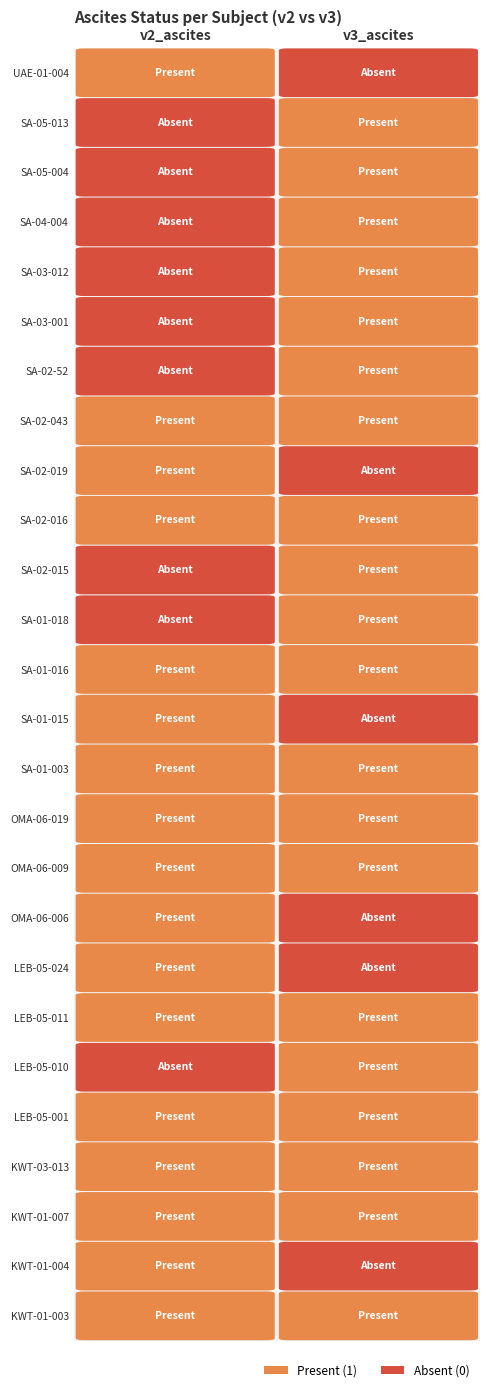

The UAE-01-004 series shows 1 at 0. True or false?

True